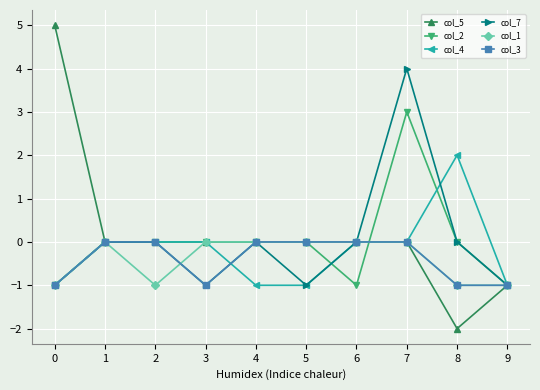

Which series changed the most between 5 and 8?

col_4